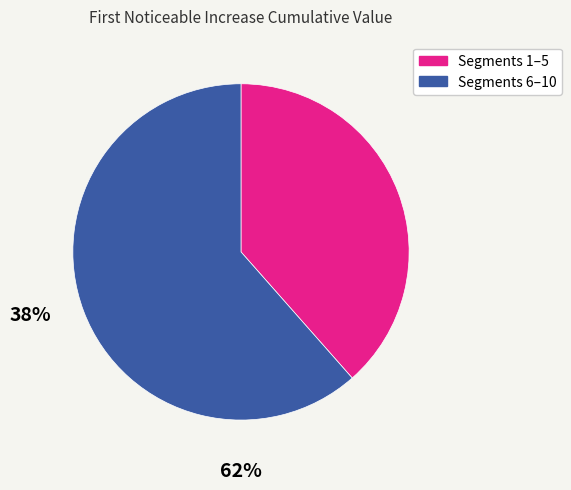

Is there a majority slice in this chart?

Yes